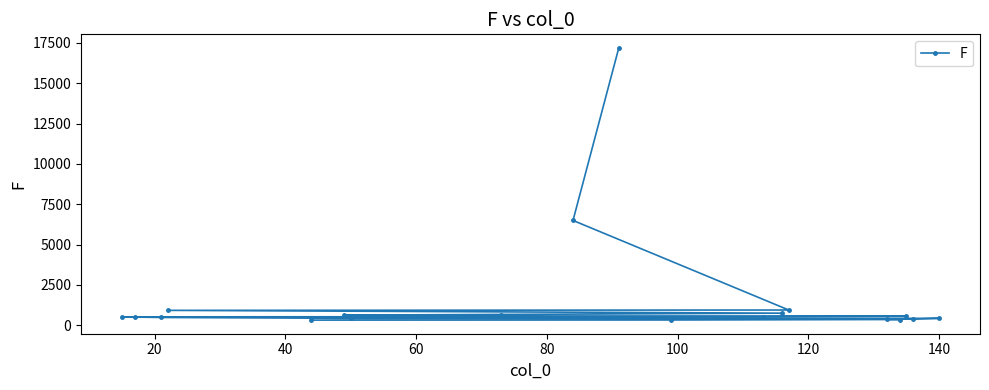

What is the sum of all values?

33222